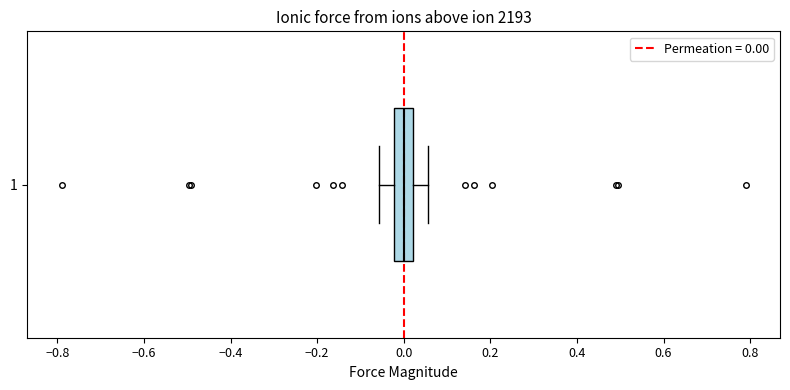

Read this box plot against the x-axis: the position of the median line, the range covered by the box, and the ends of both whiskers. The values are not printed on the chart, so give them approximately, as read against the axis.

median 0.00, box -0.02 to 0.02, whiskers -0.06 to 0.06